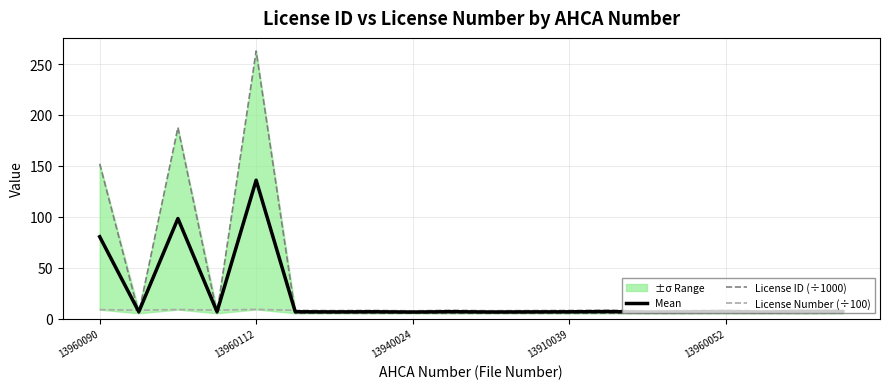

What is the highest value of the Mean series?

135.9